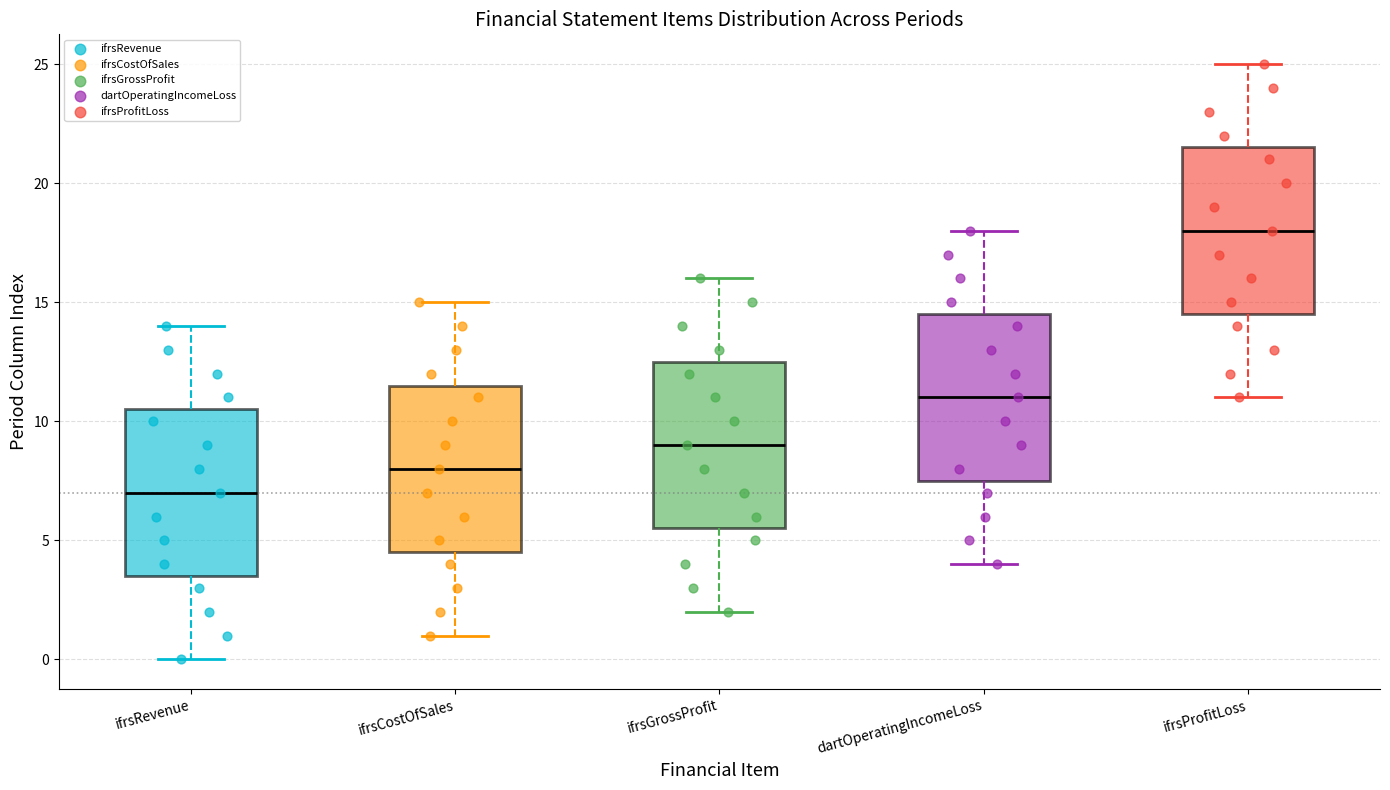

Reading left to right, transcribe this box plot: for each box, give where its median line is, the range the box spans, and where its two whiskers end, as read against the y-axis. The values are not printed on the chart, so give them approximately, as read against the axis.

ifrsRevenue: median 7.0, box 3.5 to 10.5, whiskers 0.0 to 14.0
ifrsCostOfSales: median 8.0, box 4.5 to 11.5, whiskers 1.0 to 15.0
ifrsGrossProfit: median 9.0, box 5.5 to 12.5, whiskers 2.0 to 16.0
dartOperatingIncomeLoss: median 11.0, box 7.5 to 14.5, whiskers 4.0 to 18.0
ifrsProfitLoss: median 18.0, box 14.5 to 21.5, whiskers 11.0 to 25.0